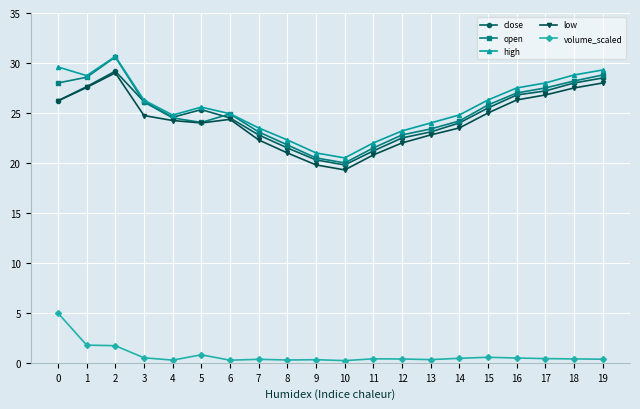

At which category does close reach its first local peak?

2